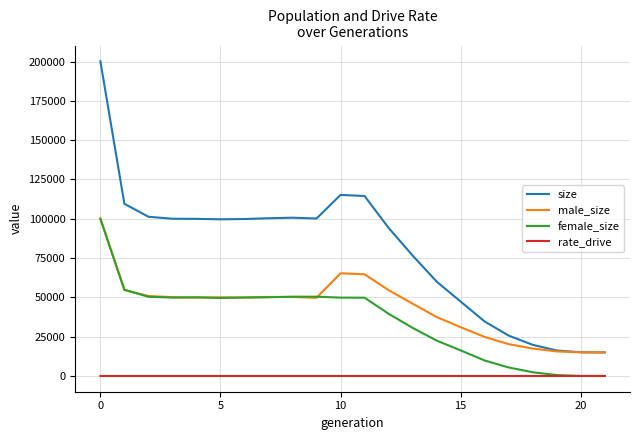

What is the highest value of the rate_drive series?

1.0